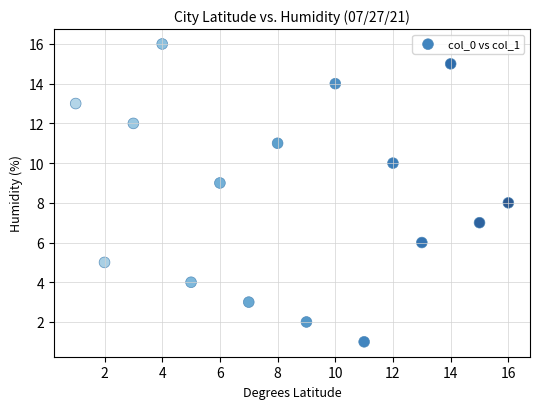

What is the range of X values (max minus min)?

15